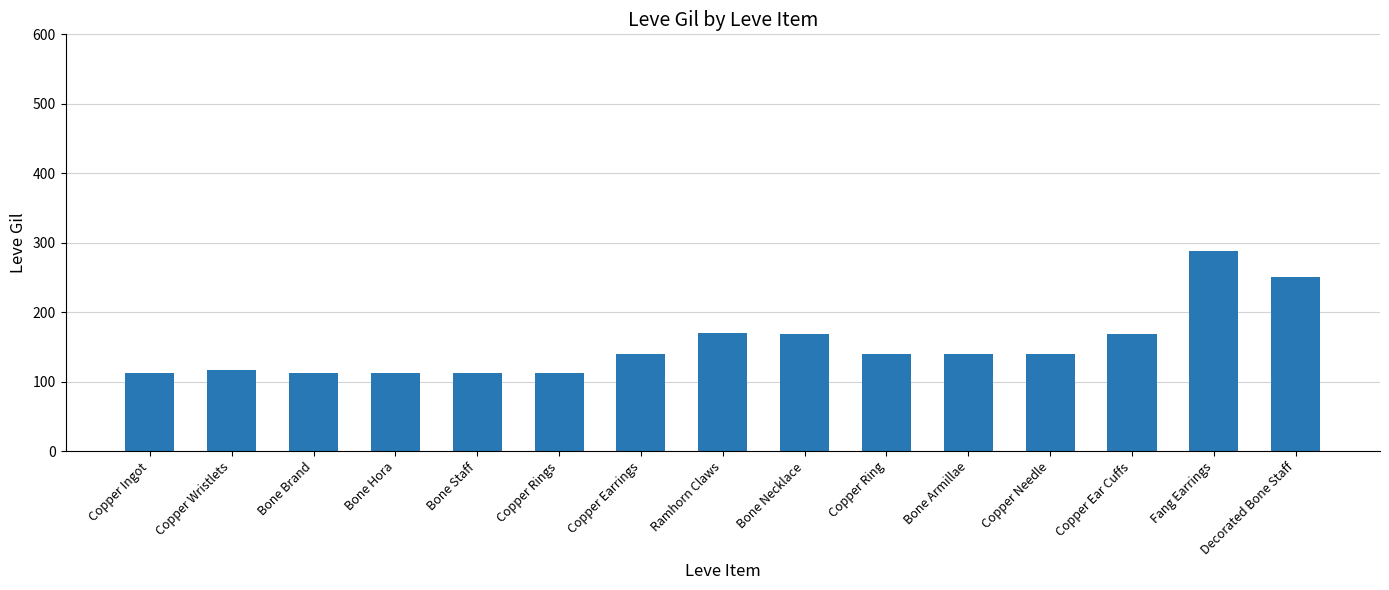

How many series are shown in this chart?

1